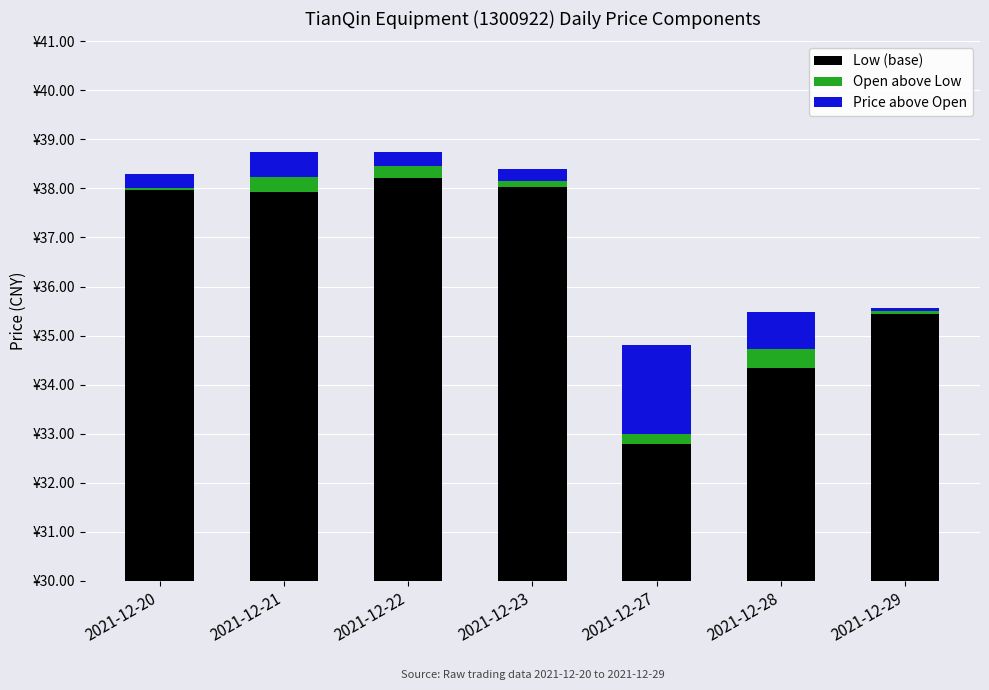

Between 2021-12-23 and 2021-12-27, which series saw the biggest shift?

Low (base)